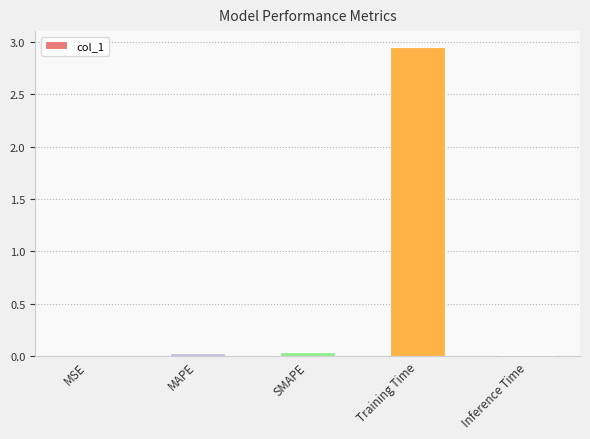

Which label corresponds to the largest value in the chart?

Training Time